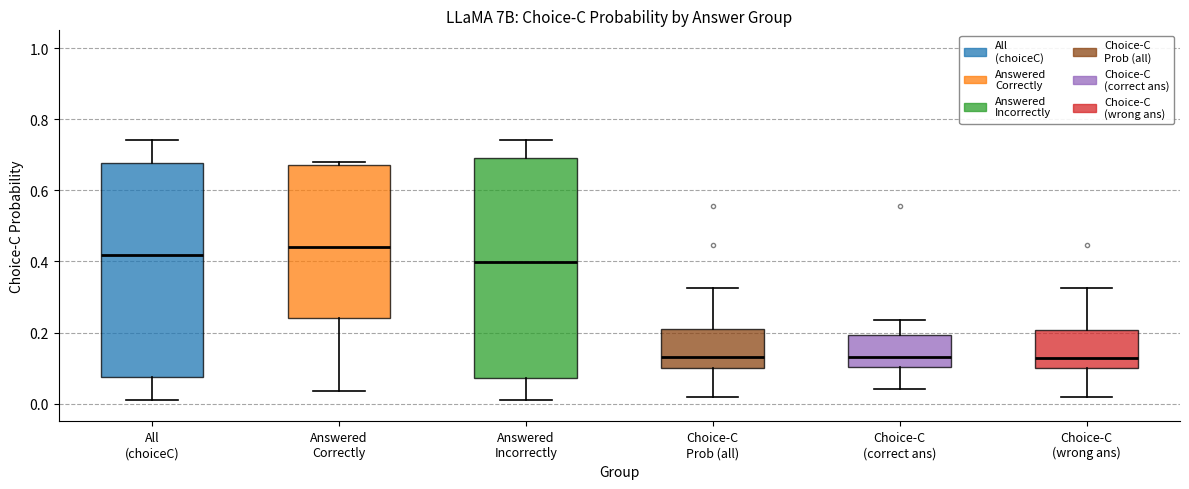

Reading left to right, transcribe this box plot: for each box, give where its median line is, the range the box spans, and where its two whiskers end, as read against the y-axis. The values are not printed on the chart, so give them approximately, as read against the axis.

All (choiceC): median 0.42, box 0.08 to 0.68, whiskers 0.02 to 0.74
Answered Correctly: median 0.44, box 0.24 to 0.68, whiskers 0.04 to 0.68 (just above the box's upper edge)
Answered Incorrectly: median 0.40, box 0.08 to 0.70, whiskers 0.02 to 0.74
Choice-C Prob (all): median 0.14, box 0.10 to 0.20, whiskers 0.02 to 0.32
Choice-C (correct ans): median 0.14, box 0.10 to 0.20, whiskers 0.04 to 0.24
Choice-C (wrong ans): median 0.12, box 0.10 to 0.20, whiskers 0.02 to 0.32